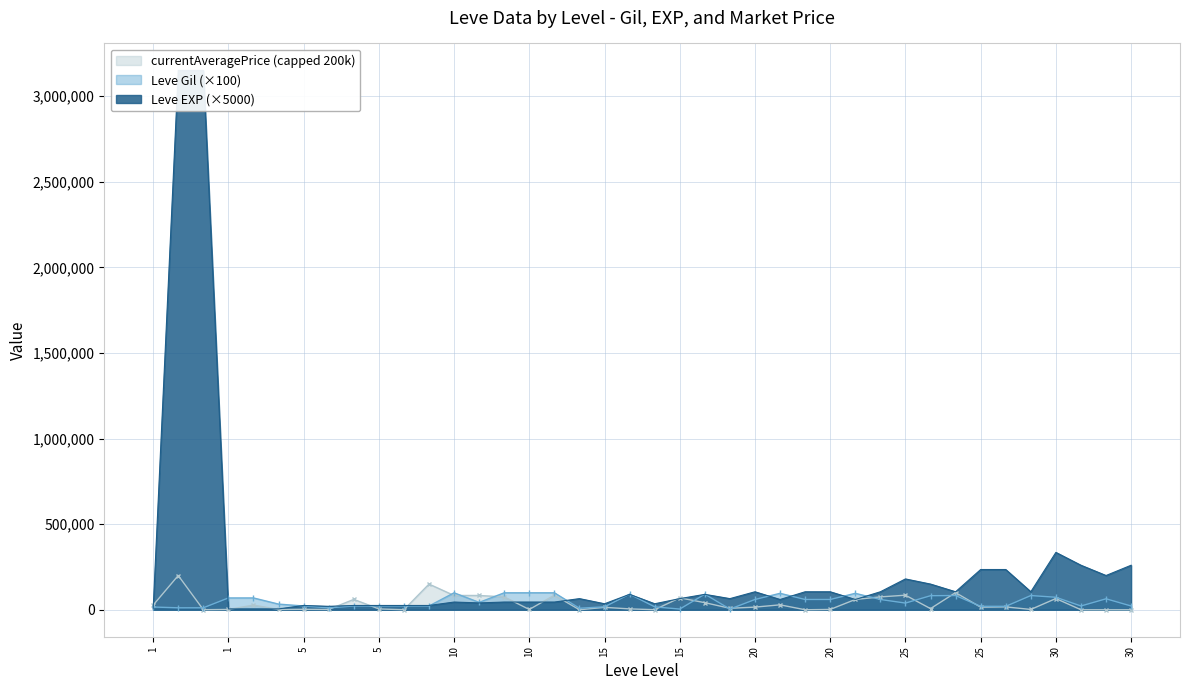

At how many categories does at least one series exceed 813139?

2